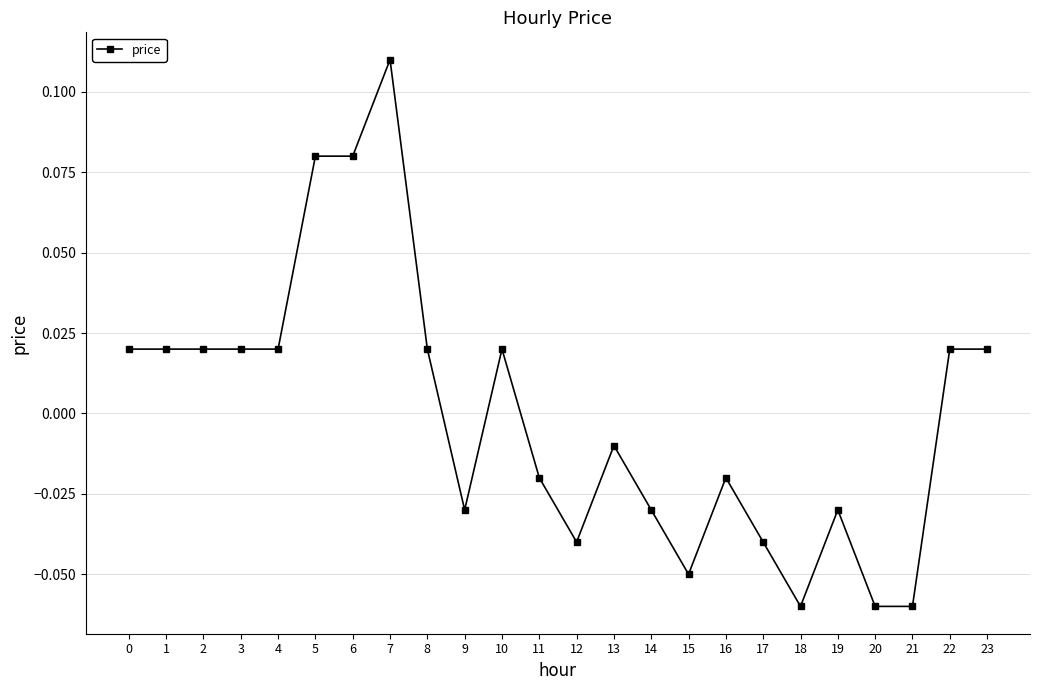

Where is the data nearest to the value 0?

13